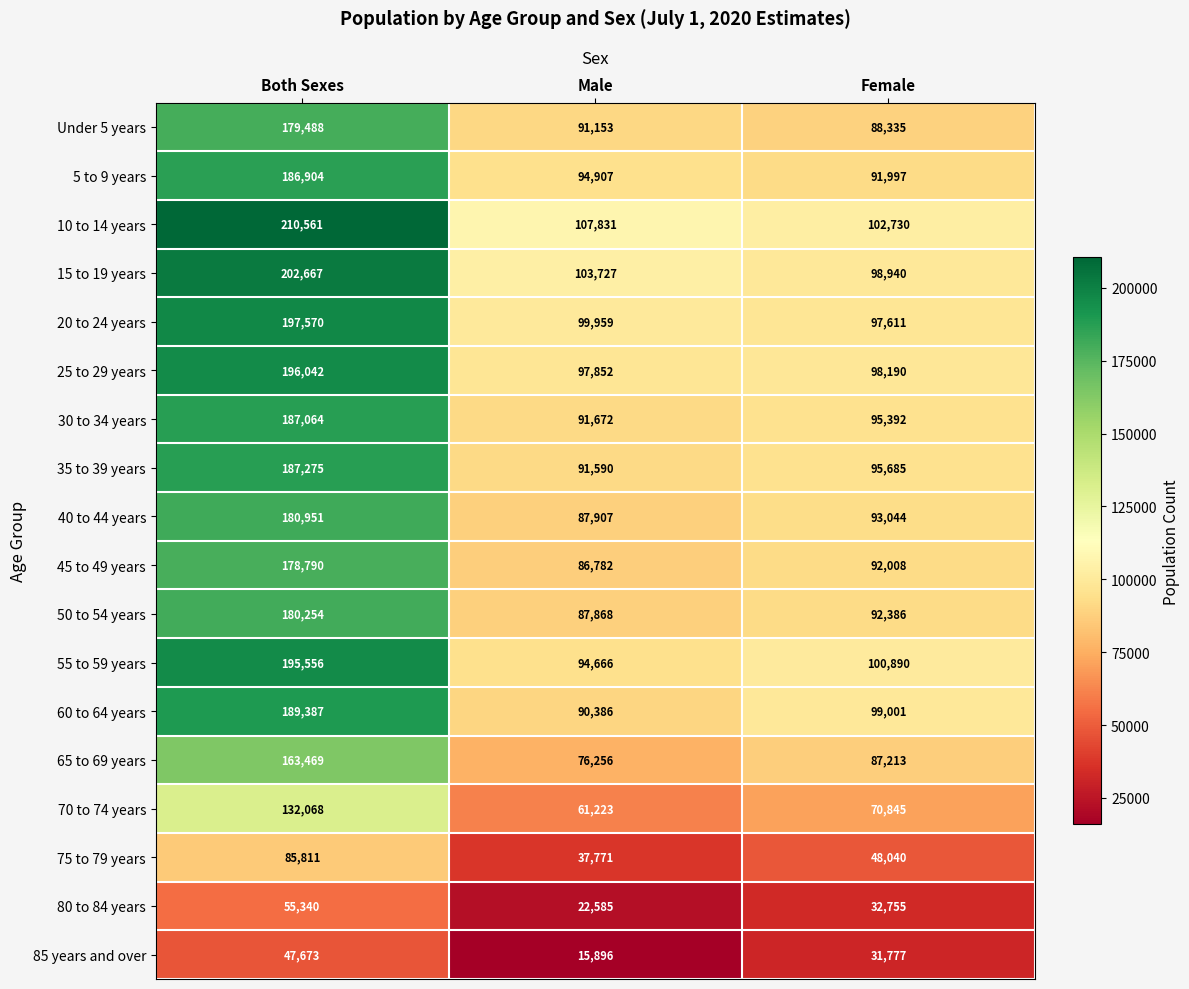

Rank the series at Both Sexes from highest to lowest value.

10 to 14 years, 15 to 19 years, 20 to 24 years, 25 to 29 years, 55 to 59 years, 60 to 64 years, 35 to 39 years, 30 to 34 years, 5 to 9 years, 40 to 44 years, 50 to 54 years, Under 5 years, 45 to 49 years, 65 to 69 years, 70 to 74 years, 75 to 79 years, 80 to 84 years, 85 years and over